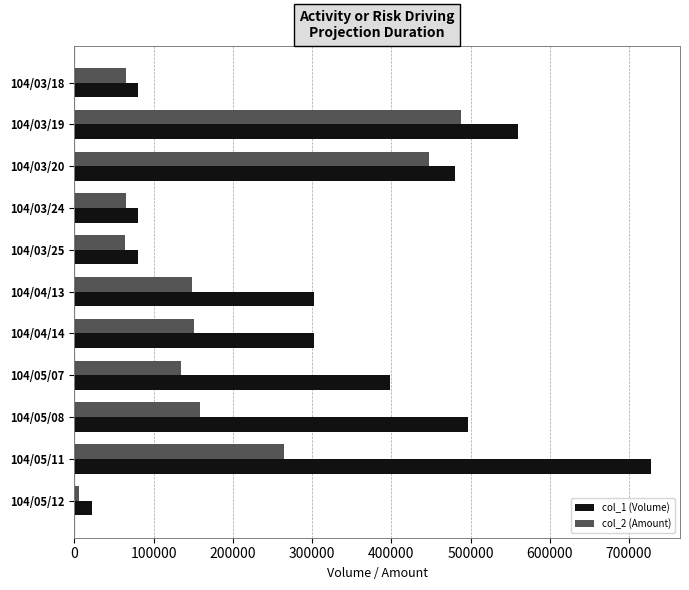

List the series in order of their peak value, lowest first.

col_2 (Amount), col_1 (Volume)